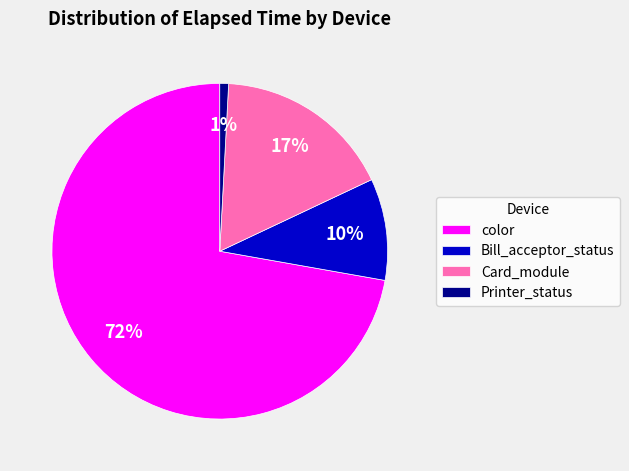

Is it true that Card_module is 1% of the pie?

False